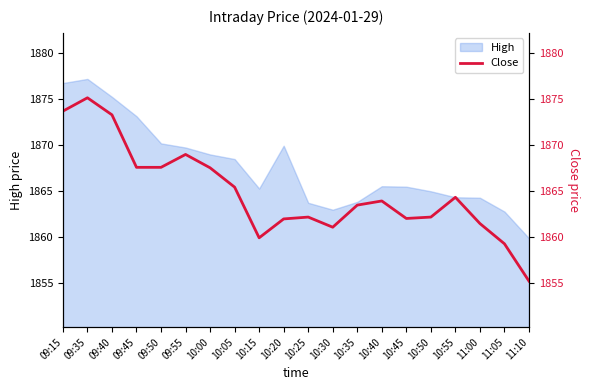

Does the chart have visible grid lines?

No